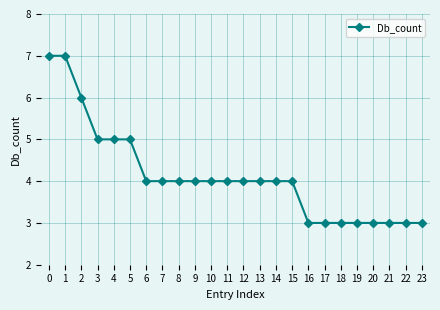

What is the ratio of the value at 3 to the value at 5?

1.0